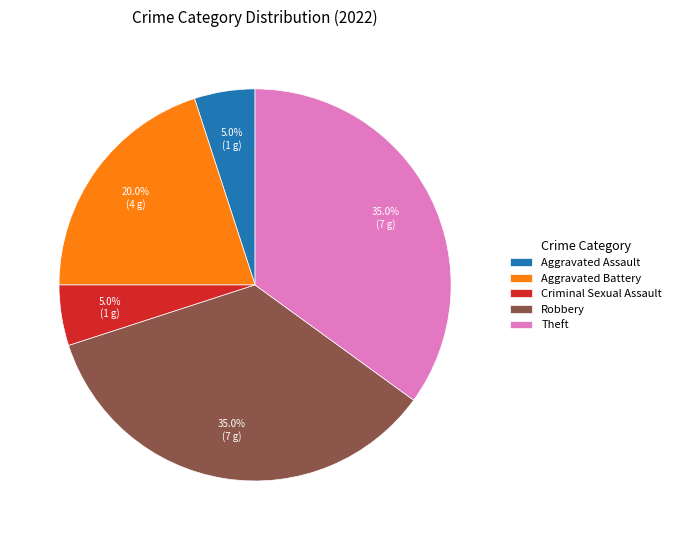

What is the ratio of the value at Theft to the value at Aggravated Battery?

1.8